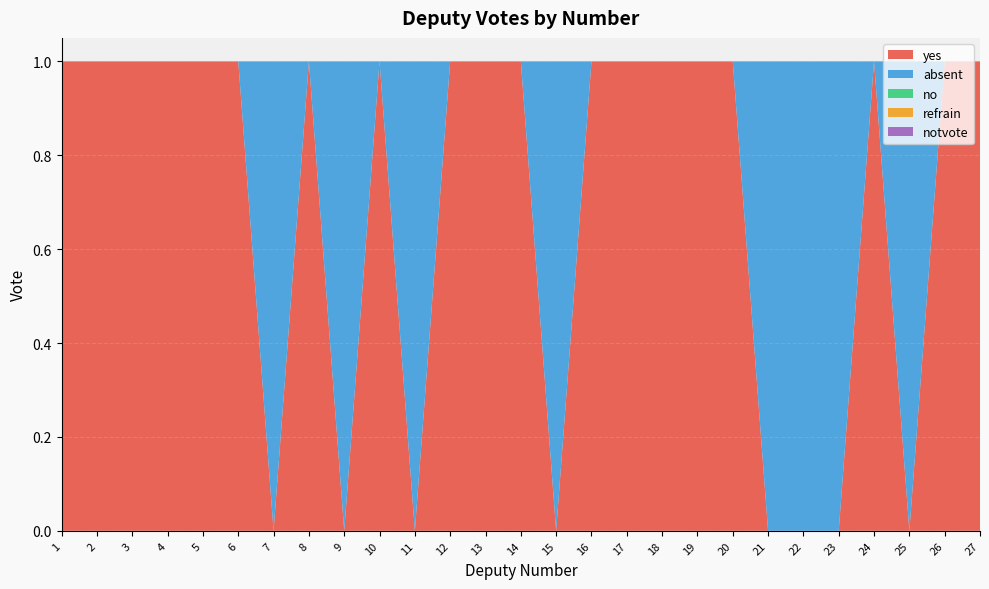

Reading left to right, transcribe all the data shown in this chart.

yes: 1=1	2=1	3=1	4=1	5=1	6=1	7=0	8=1	9=0	10=1	11=0	12=1	13=1	14=1	15=0	16=1	17=1	18=1	19=1	20=1	21=0	22=0	23=0	24=1	25=0	26=1	27=1
absent: 1=0	2=0	3=0	4=0	5=0	6=0	7=1	8=0	9=1	10=0	11=1	12=0	13=0	14=0	15=1	16=0	17=0	18=0	19=0	20=0	21=1	22=1	23=1	24=0	25=1	26=0	27=0
no: 1=0	2=0	3=0	4=0	5=0	6=0	7=0	8=0	9=0	10=0	11=0	12=0	13=0	14=0	15=0	16=0	17=0	18=0	19=0	20=0	21=0	22=0	23=0	24=0	25=0	26=0	27=0
refrain: 1=0	2=0	3=0	4=0	5=0	6=0	7=0	8=0	9=0	10=0	11=0	12=0	13=0	14=0	15=0	16=0	17=0	18=0	19=0	20=0	21=0	22=0	23=0	24=0	25=0	26=0	27=0
notvote: 1=0	2=0	3=0	4=0	5=0	6=0	7=0	8=0	9=0	10=0	11=0	12=0	13=0	14=0	15=0	16=0	17=0	18=0	19=0	20=0	21=0	22=0	23=0	24=0	25=0	26=0	27=0